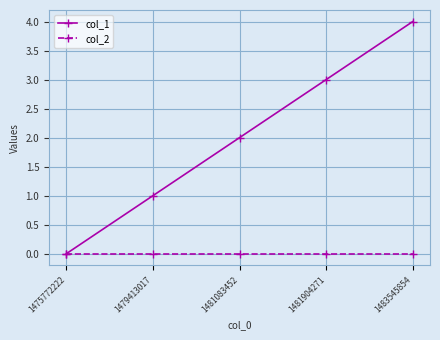

What is the total value across all series at 1479413017?

1